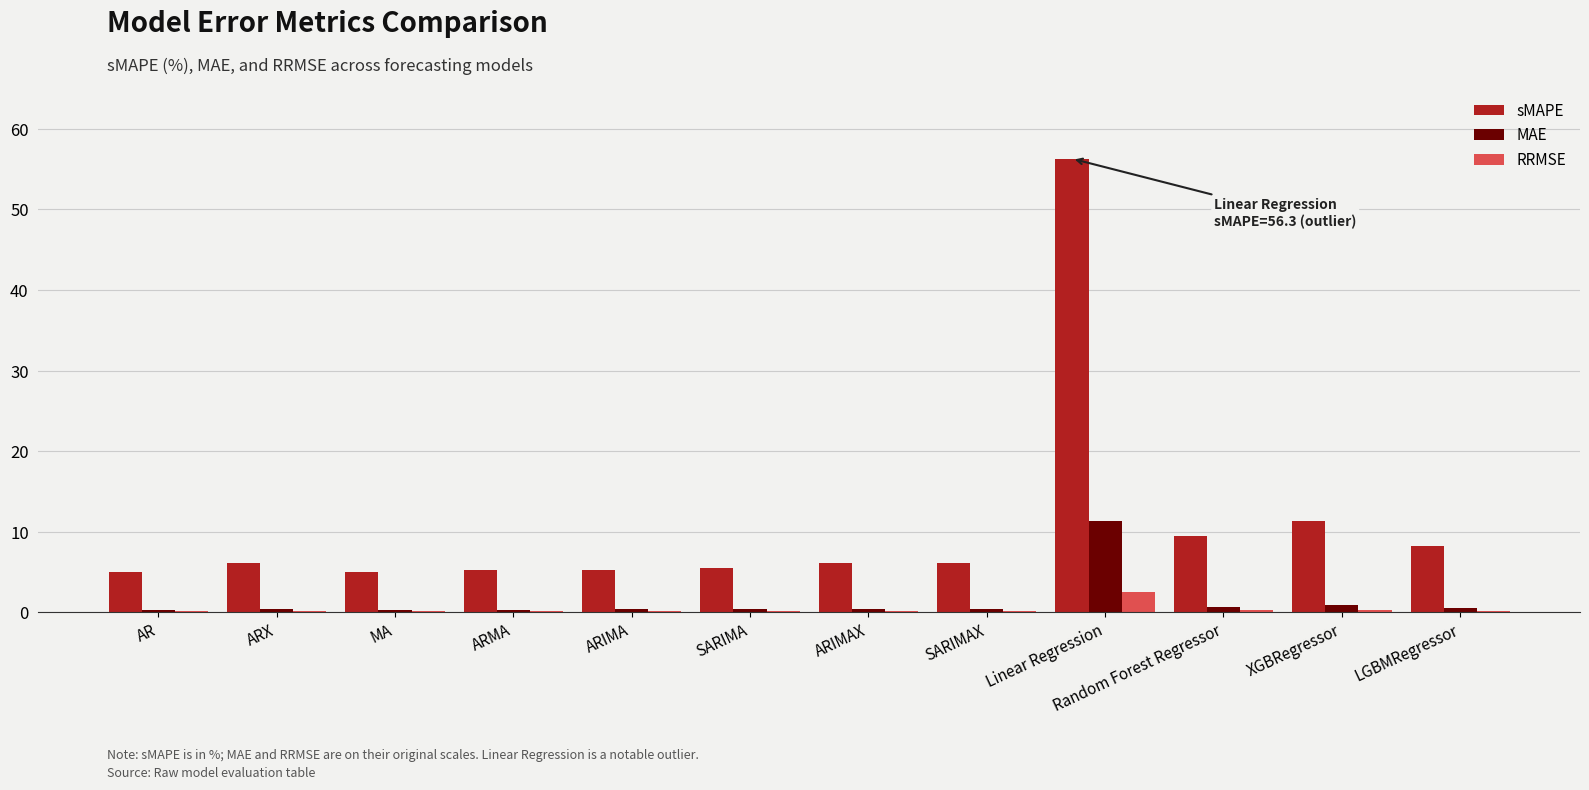

The MAE series shows 0.6 at LGBMRegressor. True or false?

True